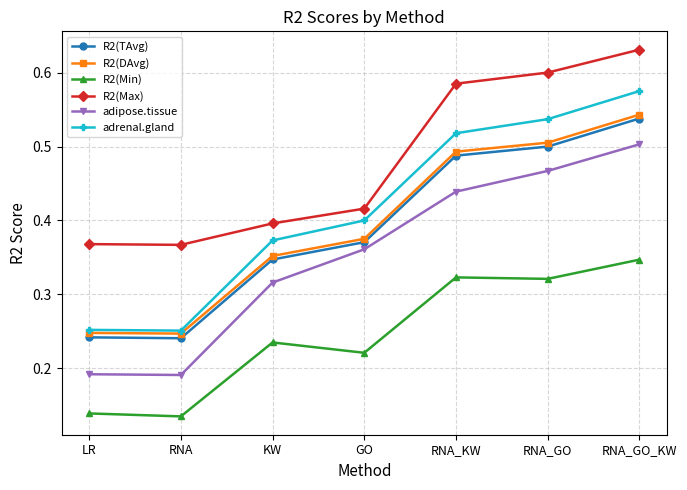

What are all the series names shown in the legend?

R2(TAvg), R2(DAvg), R2(Min), R2(Max), adipose.tissue, adrenal.gland